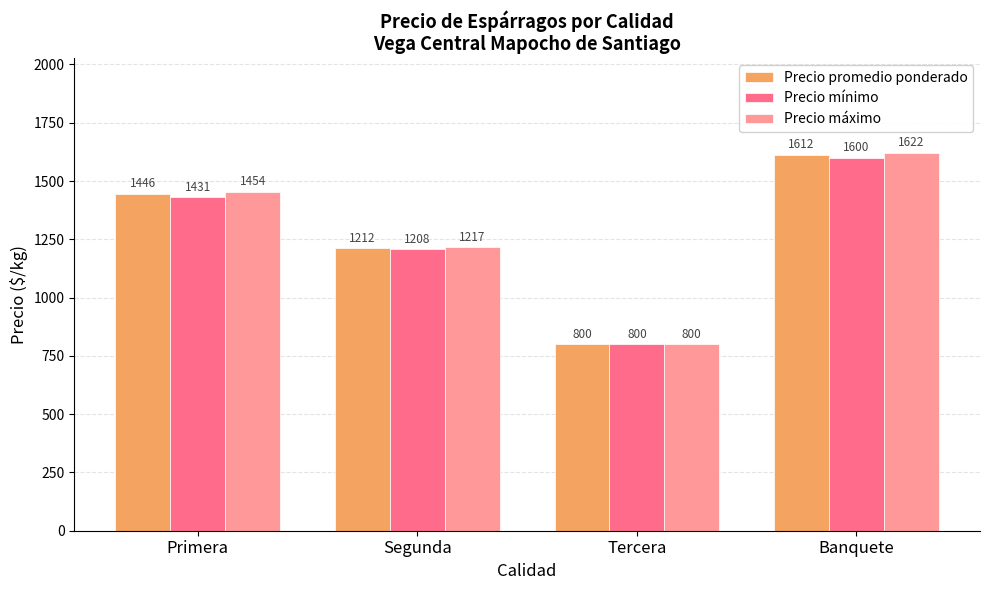

What is the difference between the Precio mínimo values at Banquete and Tercera?

800.0